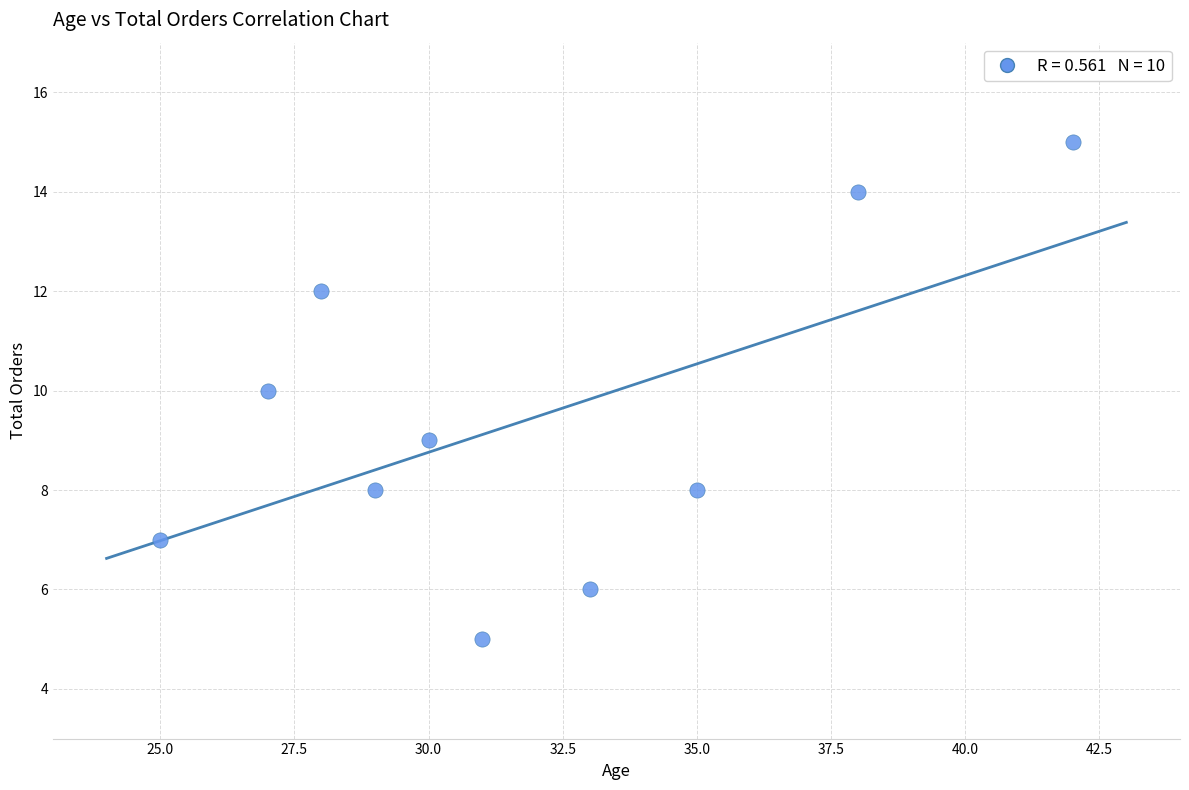

What is the average X value?

32